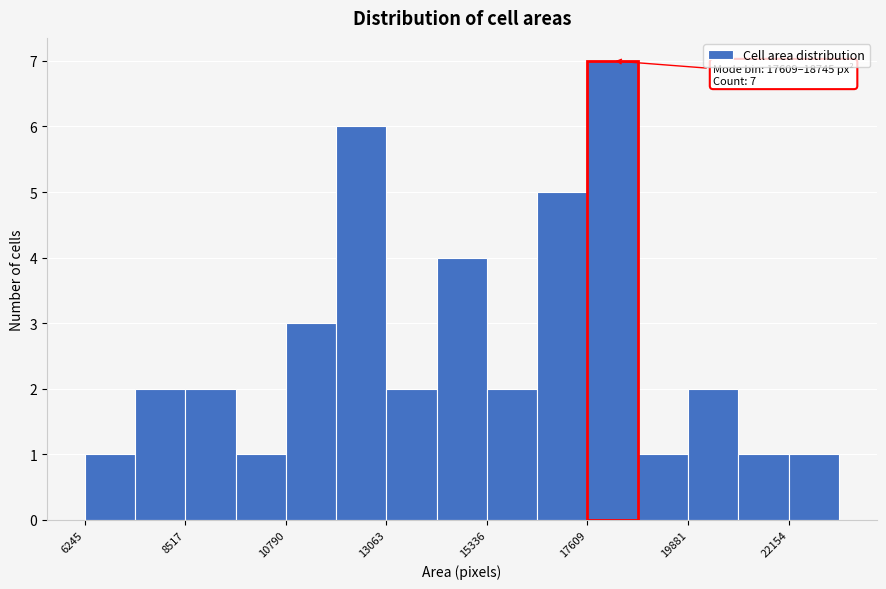

Around what value on the x-axis is the tallest bar? Give the approximate position of its centre, as read against the axis.

18000